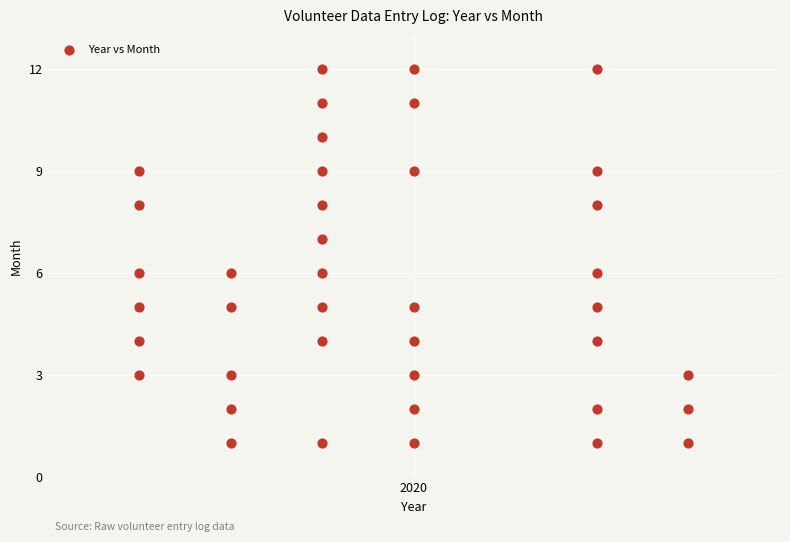

What is the range of Y values (max minus min)?

11